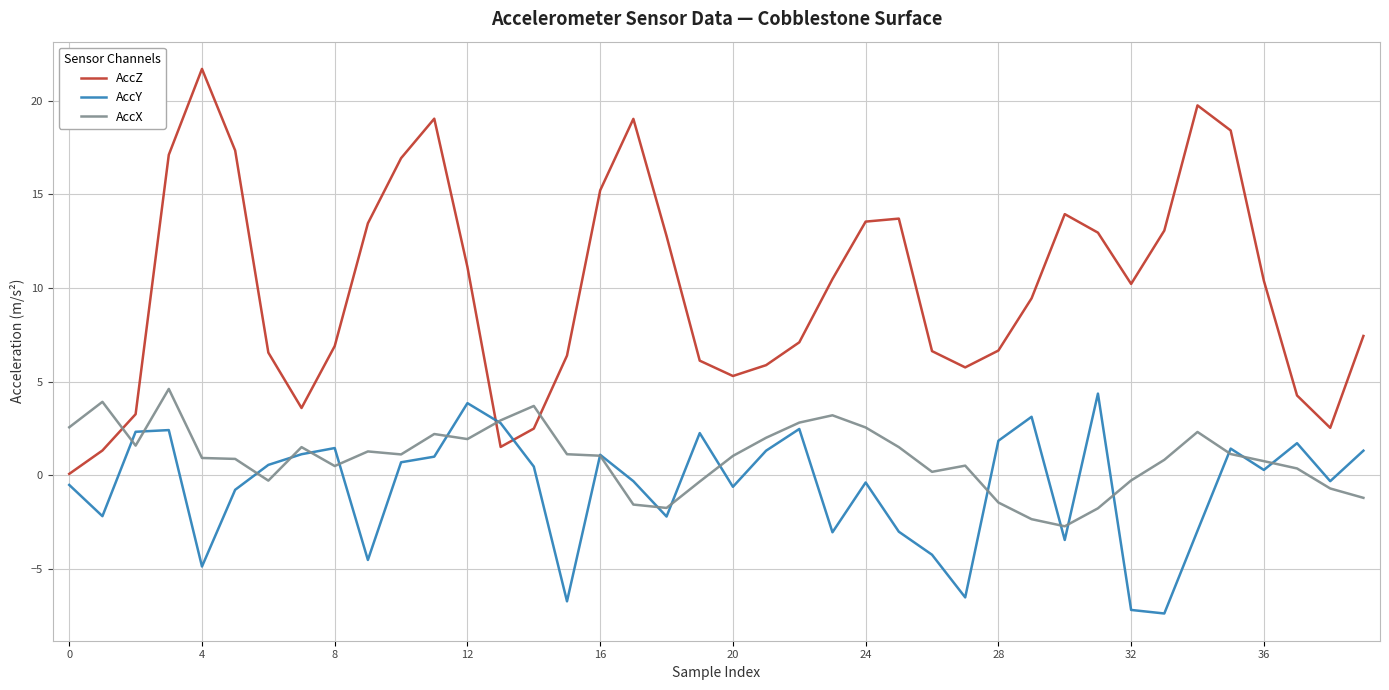

Which series ends up on top after the final intersection of AccX and AccZ?

AccZ